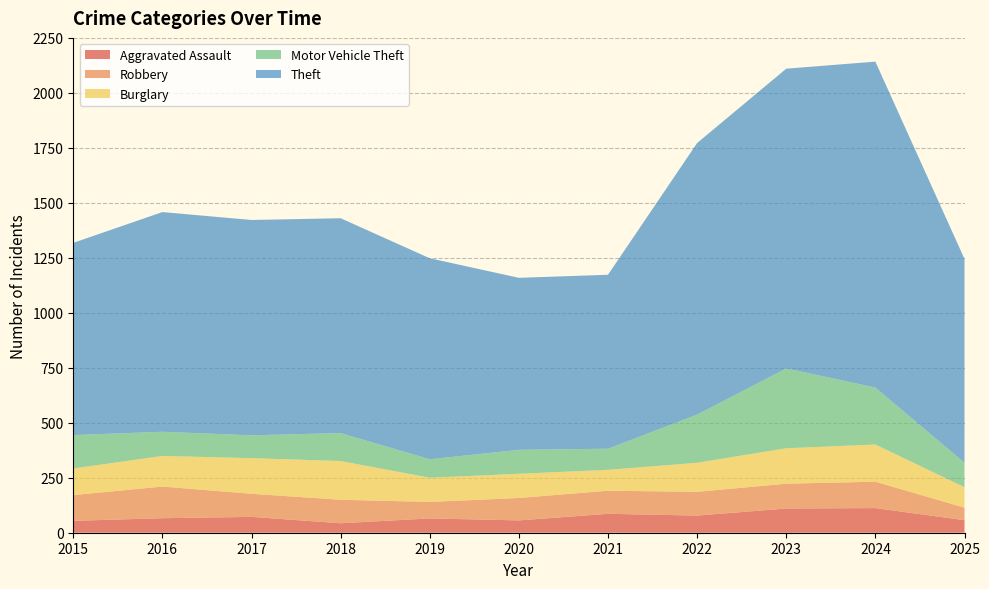

Reading left to right, extract all data points from this chart.

Aggravated Assault: 2015=54	2016=66	2017=72	2018=43	2019=65	2020=56	2021=86	2022=78	2023=110	2024=112	2025=57
Robbery: 2015=117	2016=144	2017=105	2018=107	2019=75	2020=102	2021=105	2022=108	2023=113	2024=120	2025=57
Burglary: 2015=121	2016=139	2017=162	2018=176	2019=110	2020=110	2021=95	2022=132	2023=161	2024=169	2025=93
Motor Vehicle Theft: 2015=152	2016=110	2017=104	2018=127	2019=84	2020=109	2021=96	2022=219	2023=363	2024=259	2025=111
Theft: 2015=874	2016=999	2017=979	2018=977	2019=914	2020=782	2021=791	2022=1235	2023=1363	2024=1482	2025=927